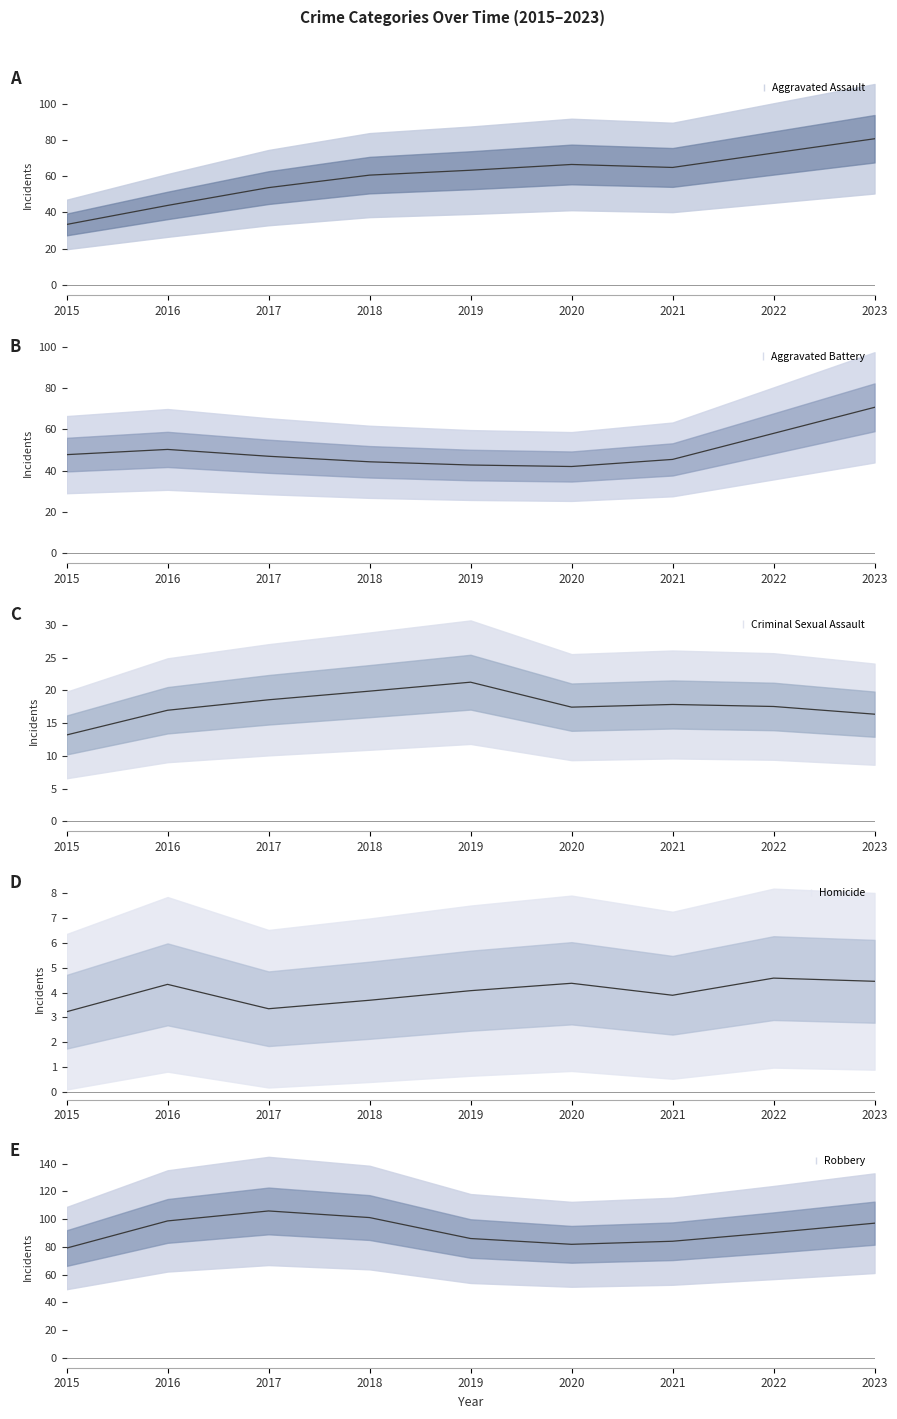

What is the spread (max minus min) of values at 2016?

94.4